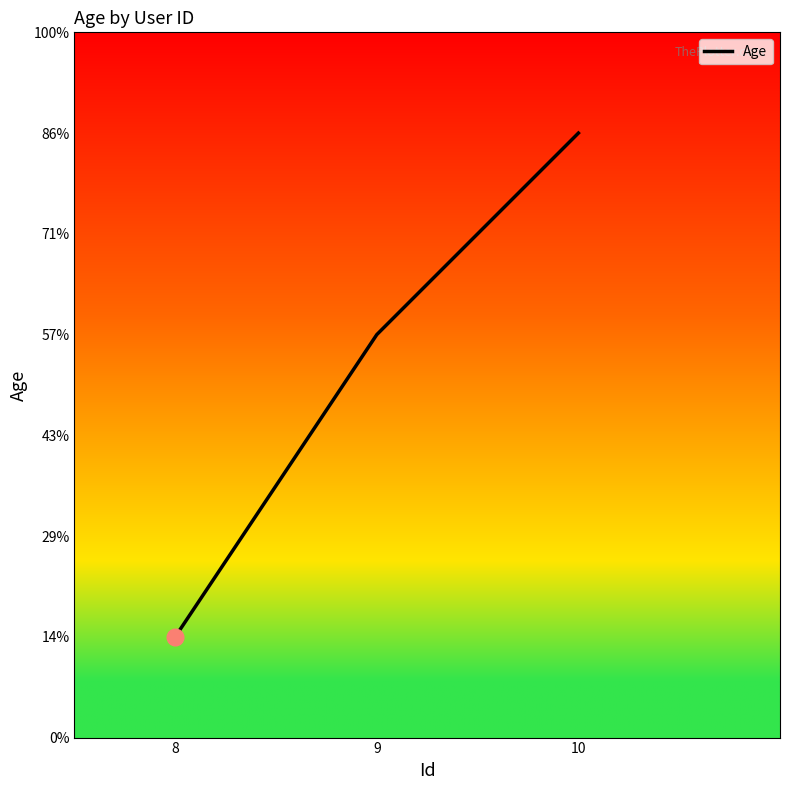

How many values are between 20 and 30?

3